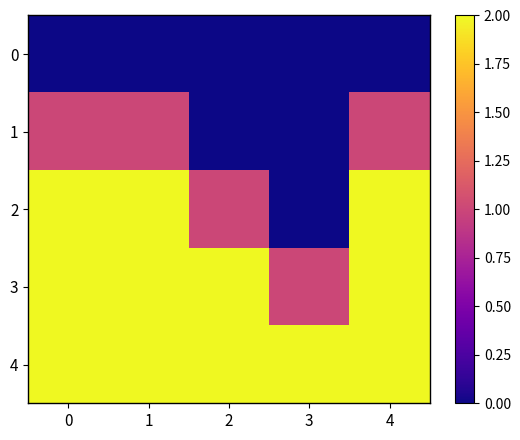

Between 4 and 2, which is larger?

4